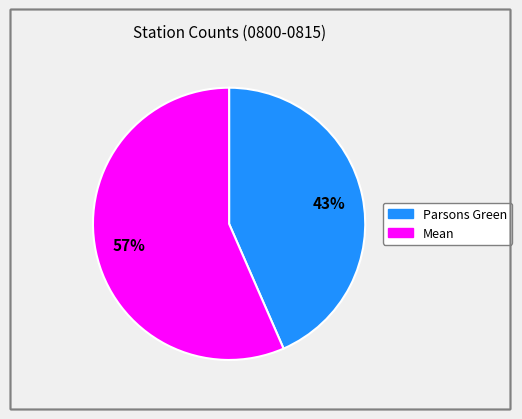

To the nearest percent, what is the combined percentage of Parsons Green and Mean?

100%